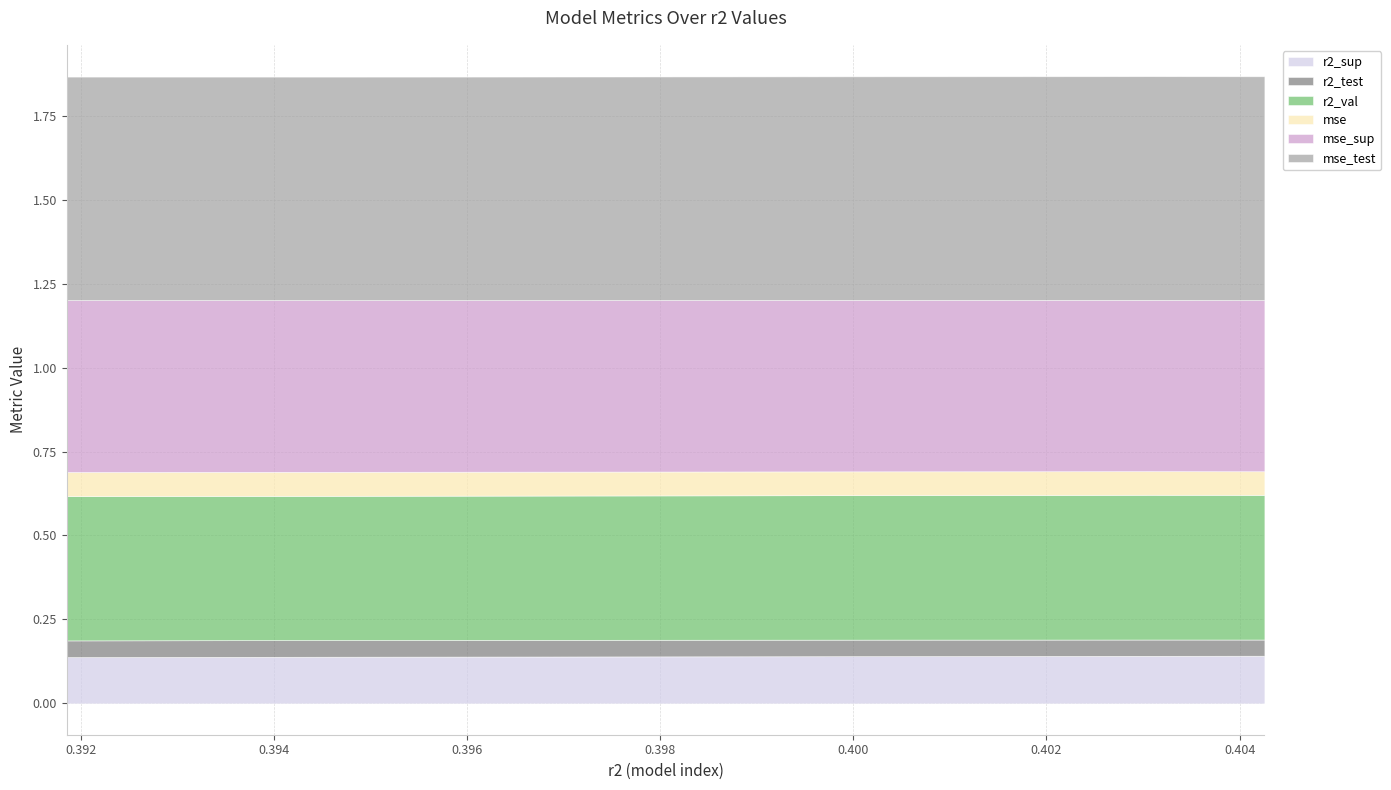

Reading left to right, extract all data points from this chart.

r2_sup: model_6_5_9=0.1	model_6_5_8=0.1	model_6_5_7=0.1	model_6_5_6=0.1	model_6_5_5=0.1	model_6_5_4=0.1	model_6_5_3=0.1	model_6_5_2=0.1	model_6_5_1=0.1	model_6_5_0=0.1
r2_test: model_6_5_9=0.0	model_6_5_8=0.0	model_6_5_7=0.0	model_6_5_6=0.0	model_6_5_5=0.0	model_6_5_4=0.0	model_6_5_3=0.0	model_6_5_2=0.0	model_6_5_1=0.0	model_6_5_0=0.0
r2_val: model_6_5_9=0.4	model_6_5_8=0.4	model_6_5_7=0.4	model_6_5_6=0.4	model_6_5_5=0.4	model_6_5_4=0.4	model_6_5_3=0.4	model_6_5_2=0.4	model_6_5_1=0.4	model_6_5_0=0.4
mse: model_6_5_9=0.1	model_6_5_8=0.1	model_6_5_7=0.1	model_6_5_6=0.1	model_6_5_5=0.1	model_6_5_4=0.1	model_6_5_3=0.1	model_6_5_2=0.1	model_6_5_1=0.1	model_6_5_0=0.1
mse_sup: model_6_5_9=0.5	model_6_5_8=0.5	model_6_5_7=0.5	model_6_5_6=0.5	model_6_5_5=0.5	model_6_5_4=0.5	model_6_5_3=0.5	model_6_5_2=0.5	model_6_5_1=0.5	model_6_5_0=0.5
mse_test: model_6_5_9=0.7	model_6_5_8=0.7	model_6_5_7=0.7	model_6_5_6=0.7	model_6_5_5=0.7	model_6_5_4=0.7	model_6_5_3=0.7	model_6_5_2=0.7	model_6_5_1=0.7	model_6_5_0=0.7